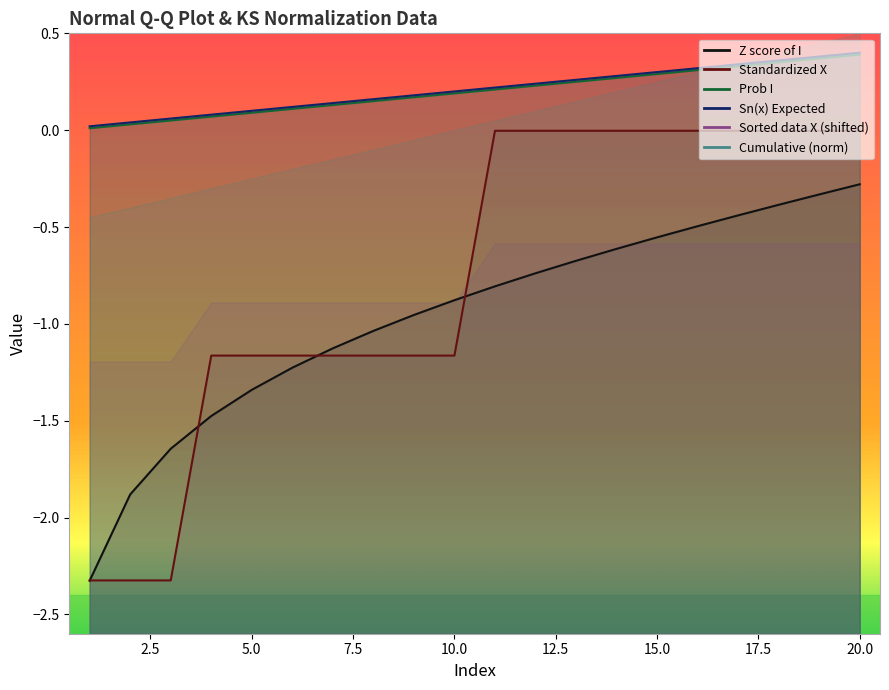

Which series has the largest range (max minus min)?

Sorted data X